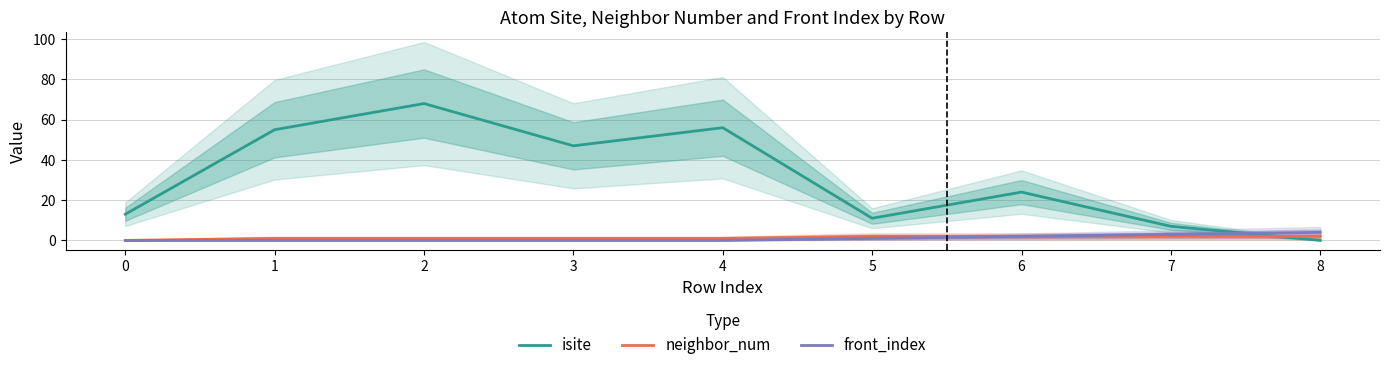

Reading left to right, list all the values displayed in this chart.

isite: 13	55	68	47	56	11	24	7	0
neighbor_num: 0	1	1	1	1	2	2	2	2
front_index: 0	0	0	0	0	1	2	3	4